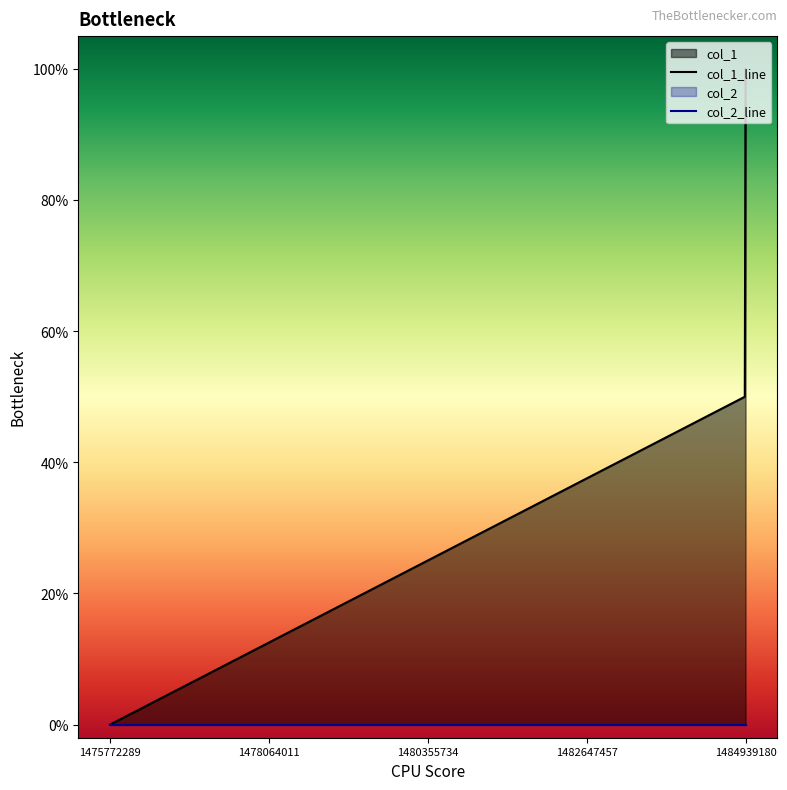

Which has a higher value, 1475772289 or 1484928383?

1484928383